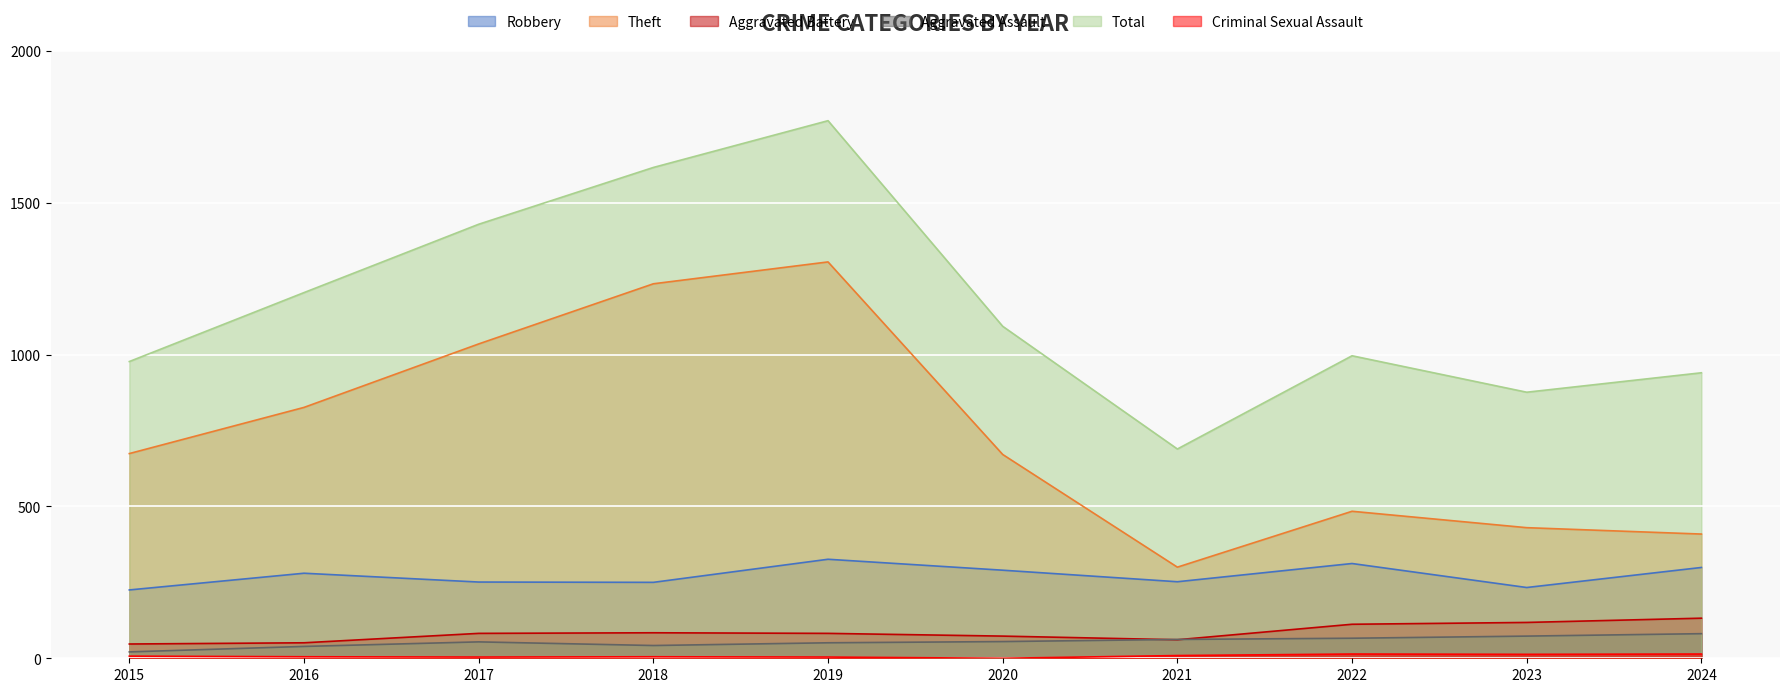

What is the difference between the highest and lowest values at 2024?

926